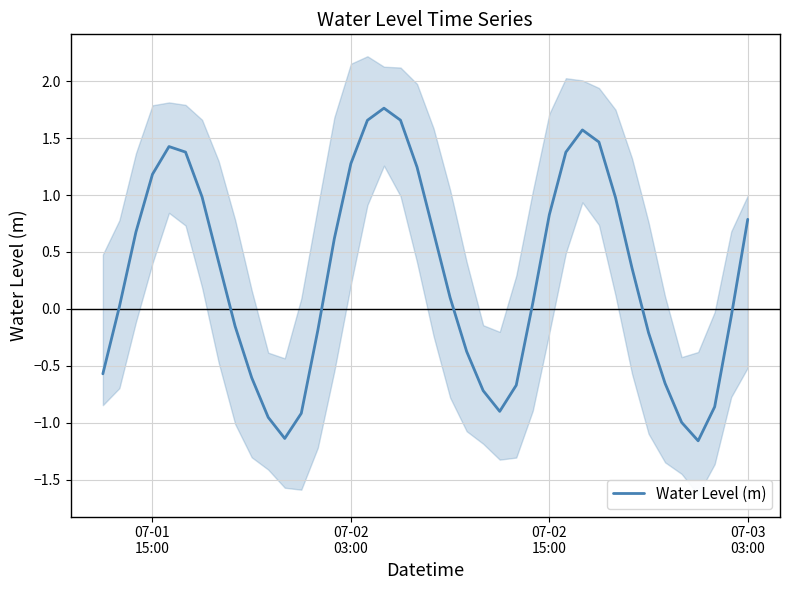

How many negative values are there?

17